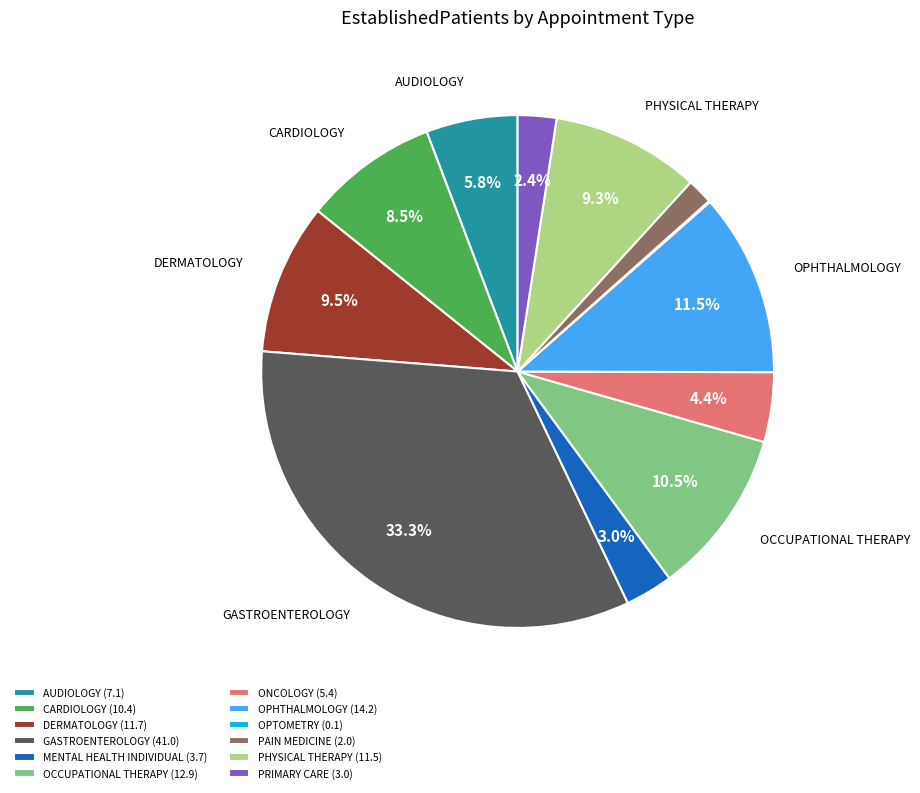

Is it true that AUDIOLOGY is 6% of the pie?

True